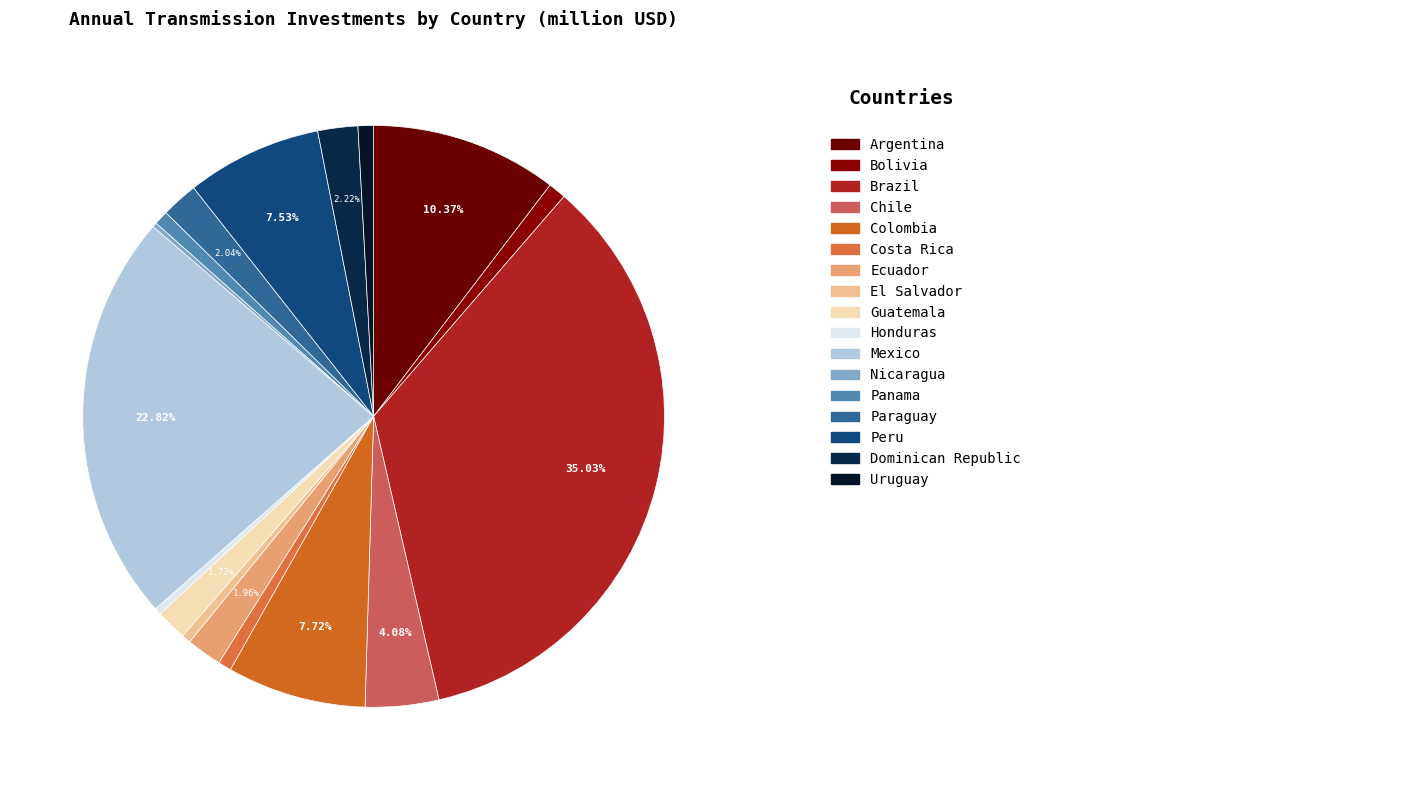

Which category has the smallest portion of the pie?

Nicaragua